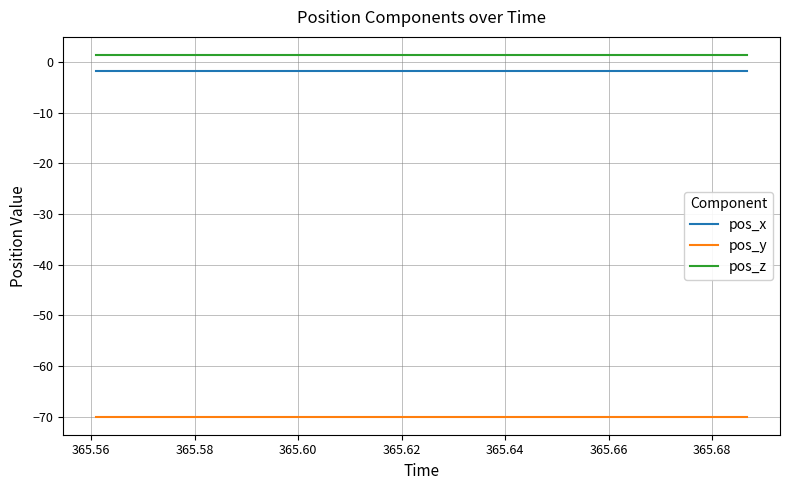

True or false: pos_y and pos_z cross at least once.

False